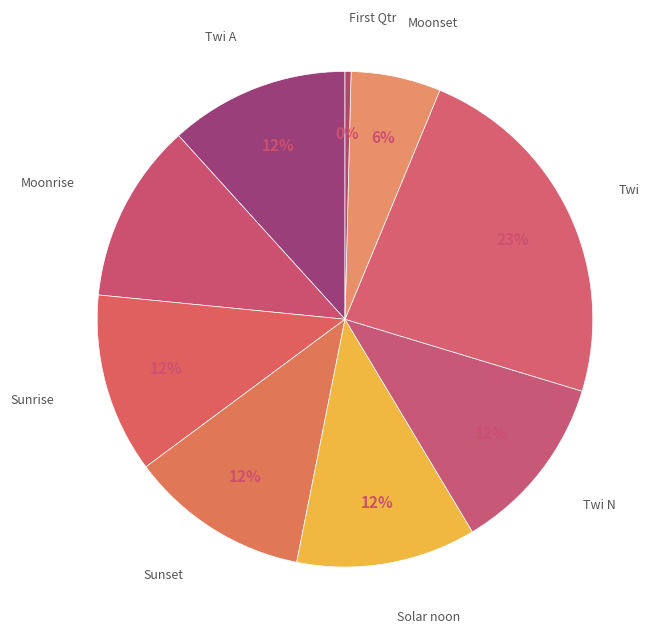

Combined, do Sunset and Twi account for over 50%?

No